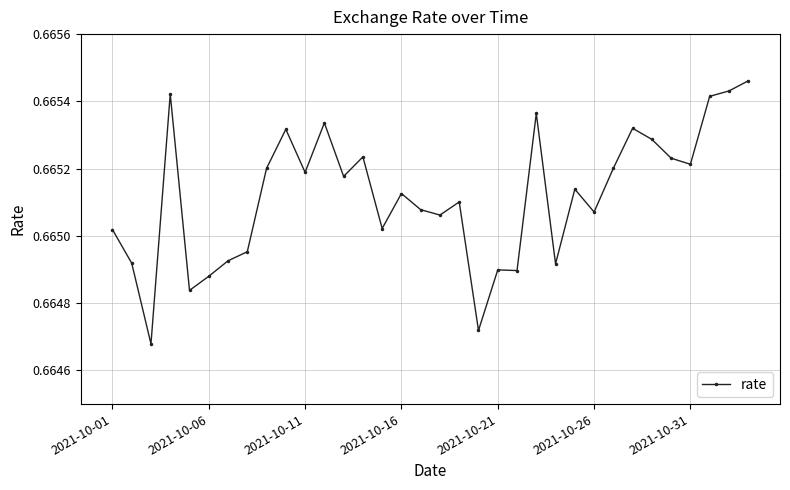

Is this an area chart (filled region under the line)?

No